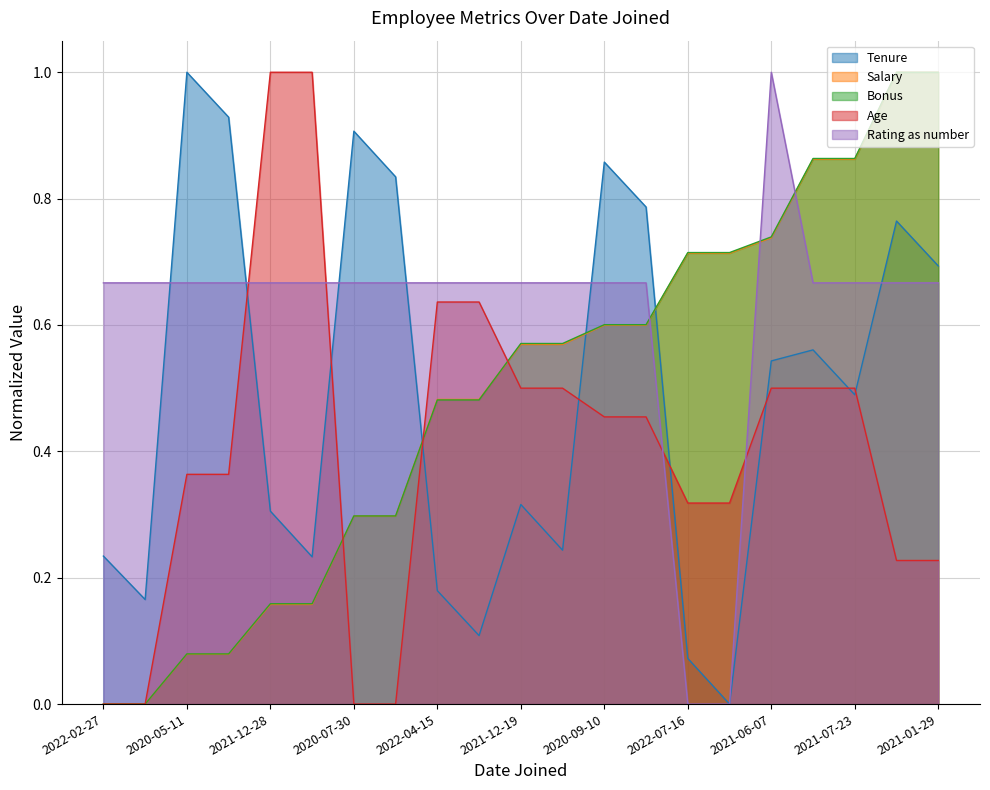

At which category is the sum across all series the highest?

2020-11-29